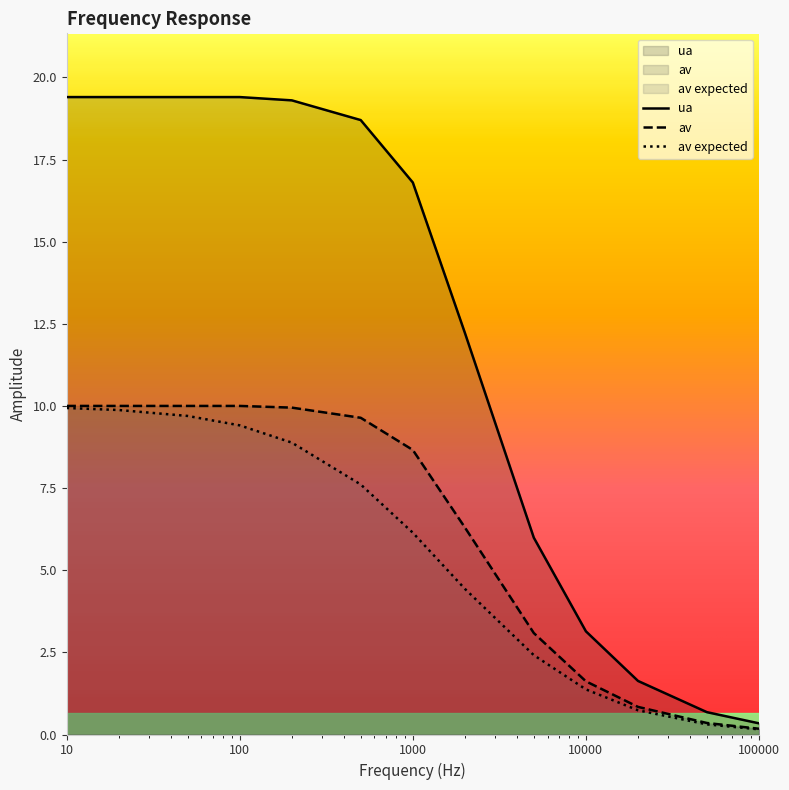

Which series has the widest spread of values?

ua